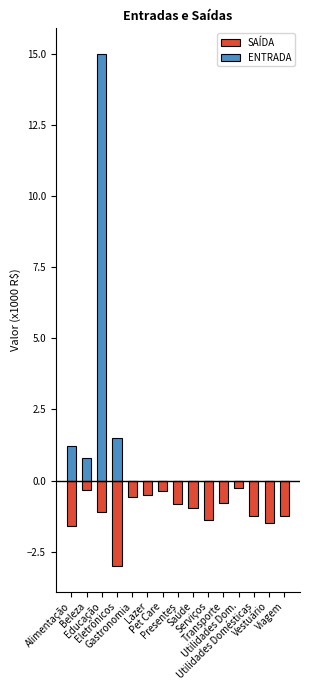

List the series in order of their peak value, lowest first.

SAÍDA, ENTRADA